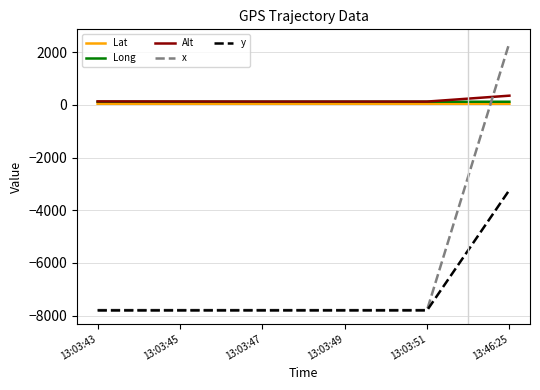

Is it true that x equals -7787.4 at 13:03:49?

True